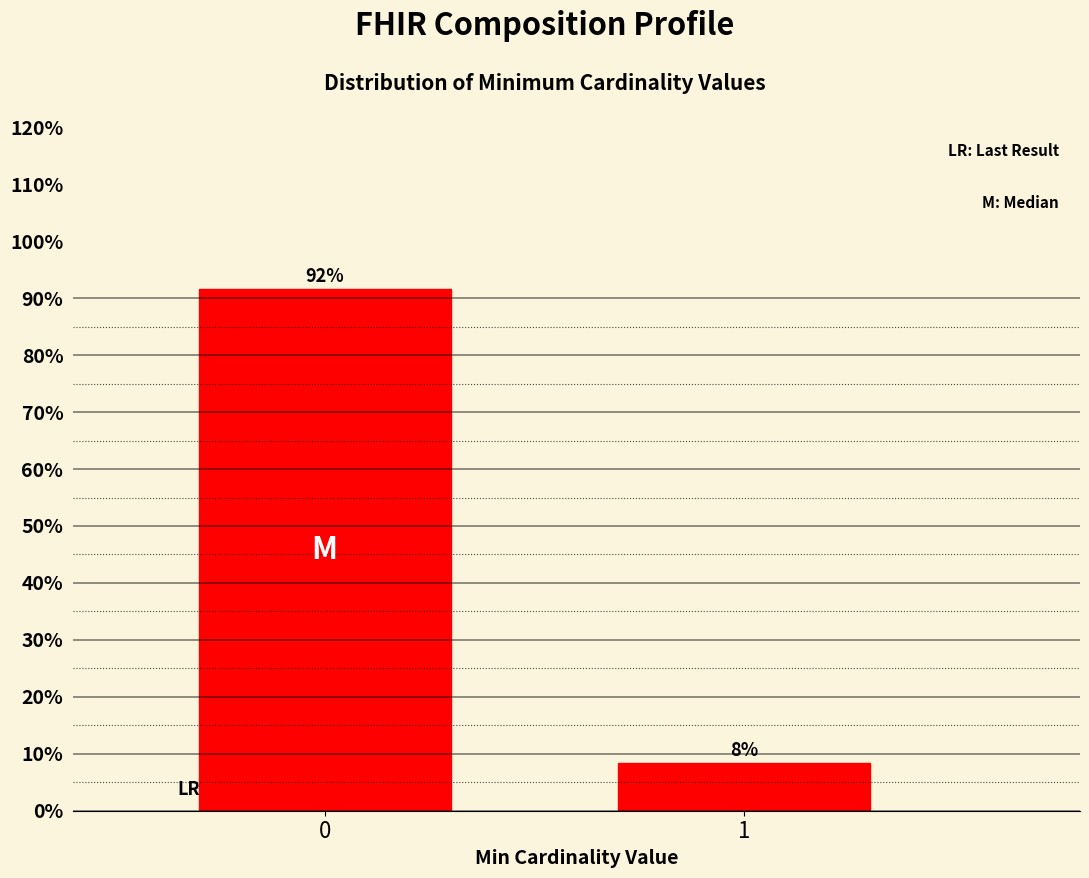

Does the chart contain any negative values?

No